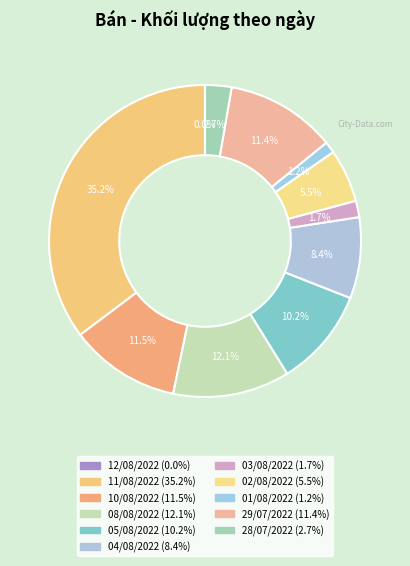

Which category has the biggest portion of the pie?

11/08/2022